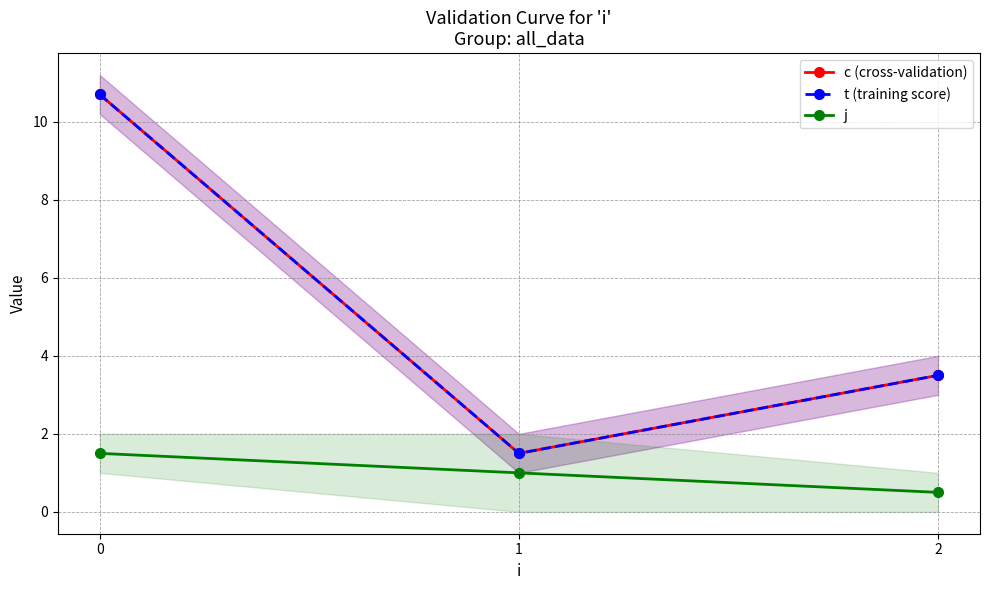

What is the difference between the highest and lowest values at 1?

0.5